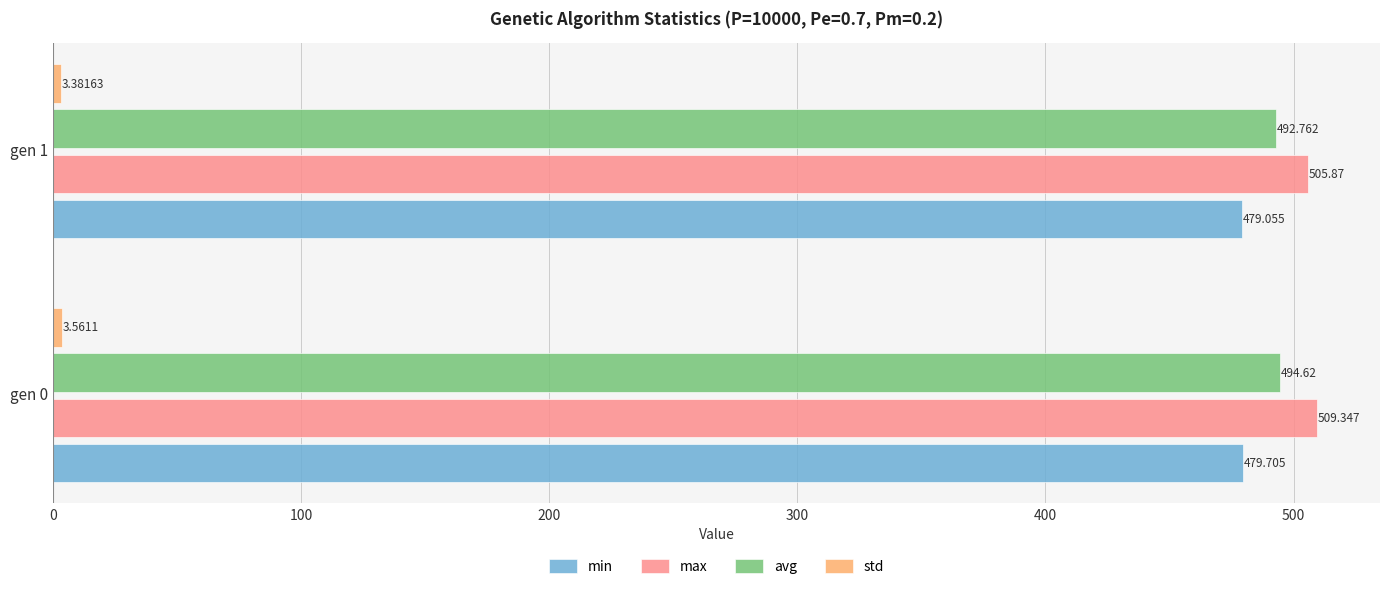

Where is min nearest to the value 479?

gen 1